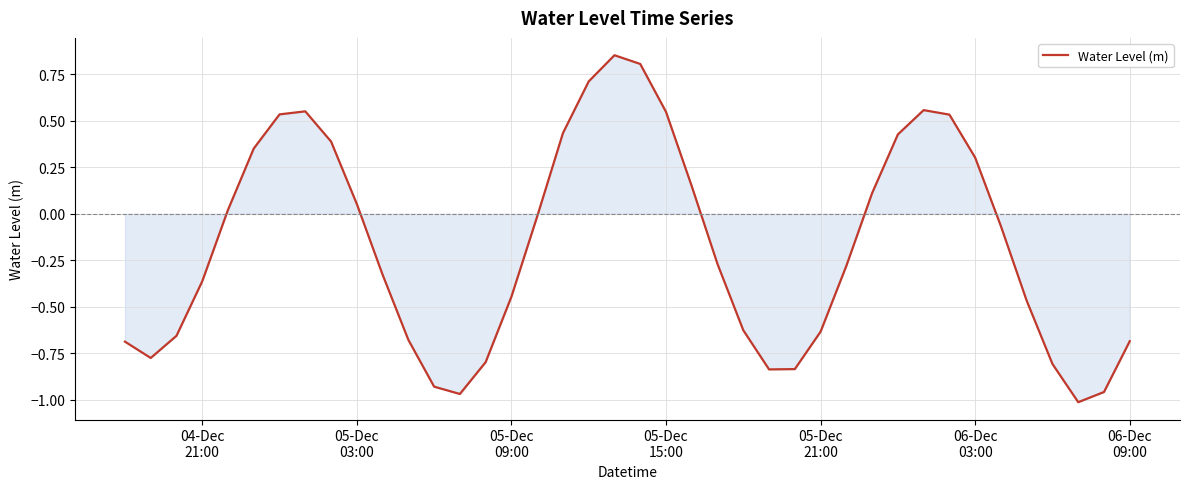

What is the difference between the maximum and minimum values?

1.9